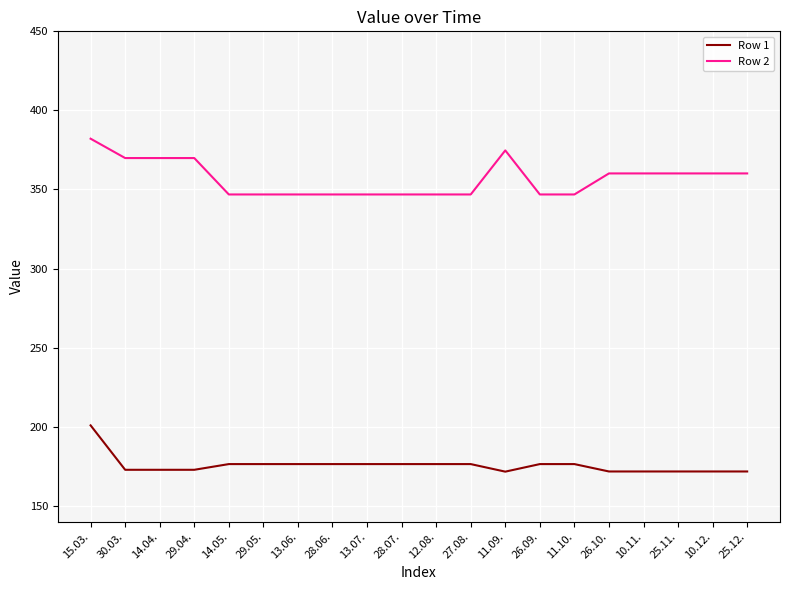

True or false: Row 2 and Row 1 intersect in this chart.

False